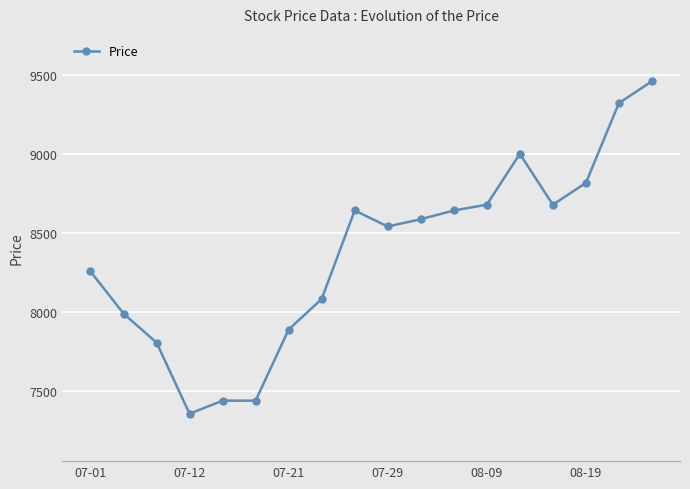

What is the greatest value displayed?

9462.6